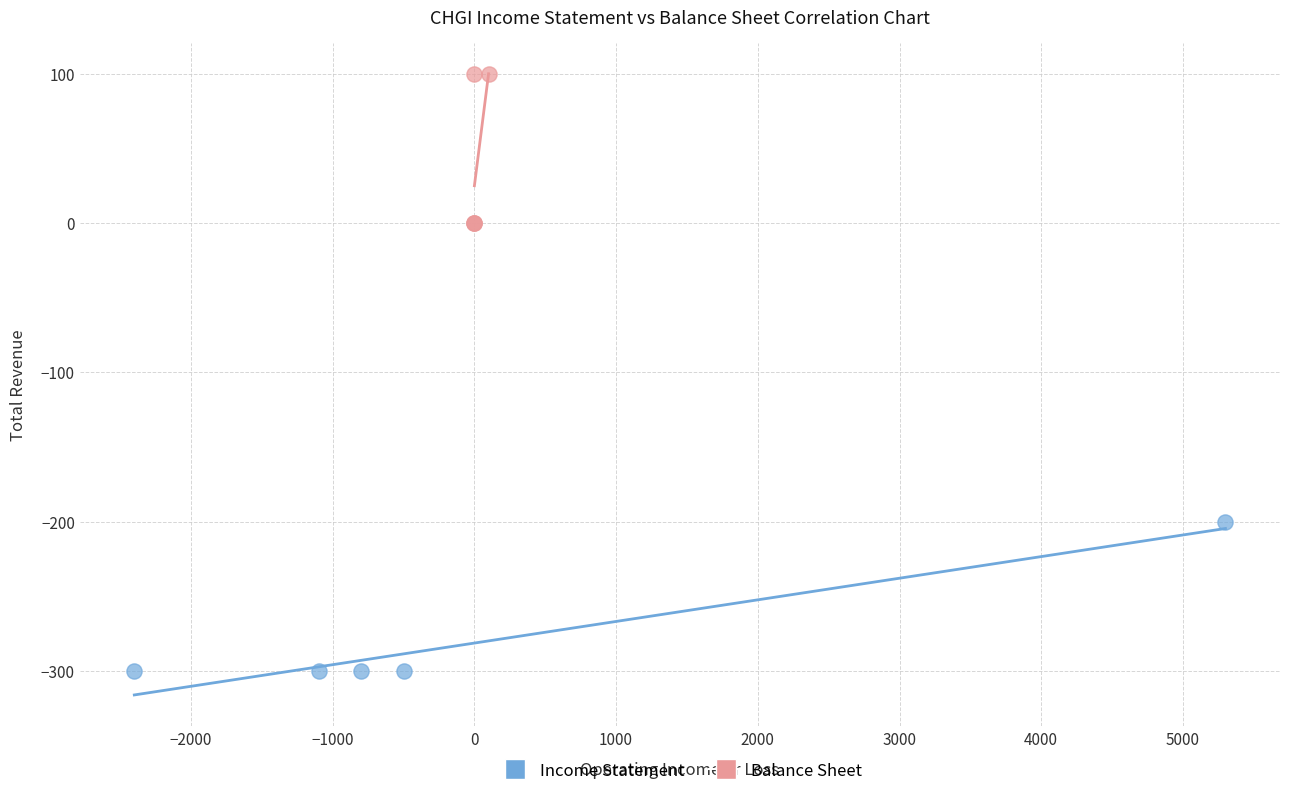

Which series contains the highest Y value?

Balance Sheet